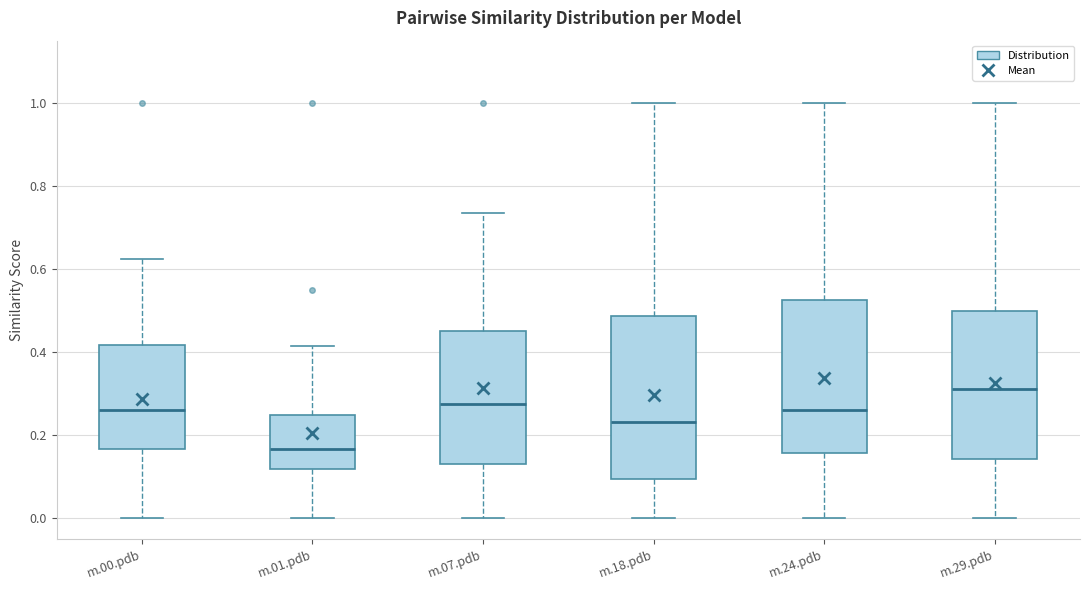

Reading left to right, transcribe this box plot: for each box, give where its median line is, the range the box spans, and where its two whiskers end, as read against the y-axis. The values are not printed on the chart, so give them approximately, as read against the axis.

m.00.pdb: median 0.26, box 0.16 to 0.42, whiskers 0.00 to 0.62
m.01.pdb: median 0.16, box 0.12 to 0.24, whiskers 0.00 to 0.42
m.07.pdb: median 0.28, box 0.12 to 0.46, whiskers 0.00 to 0.74
m.18.pdb: median 0.24, box 0.10 to 0.48, whiskers 0.00 to 1.00
m.24.pdb: median 0.26, box 0.16 to 0.52, whiskers 0.00 to 1.00
m.29.pdb: median 0.32, box 0.14 to 0.50, whiskers 0.00 to 1.00